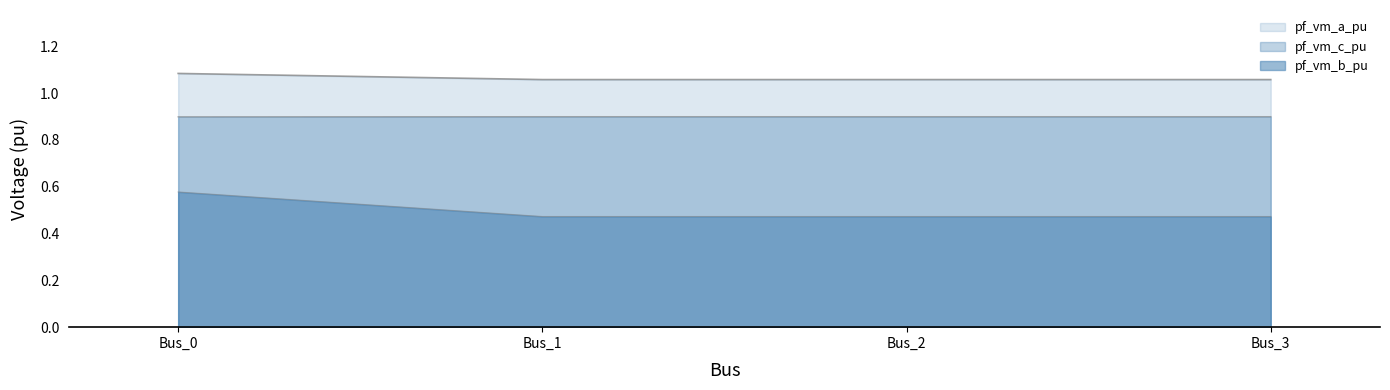

True or false: pf_vm_a_pu and pf_vm_c_pu intersect in this chart.

False